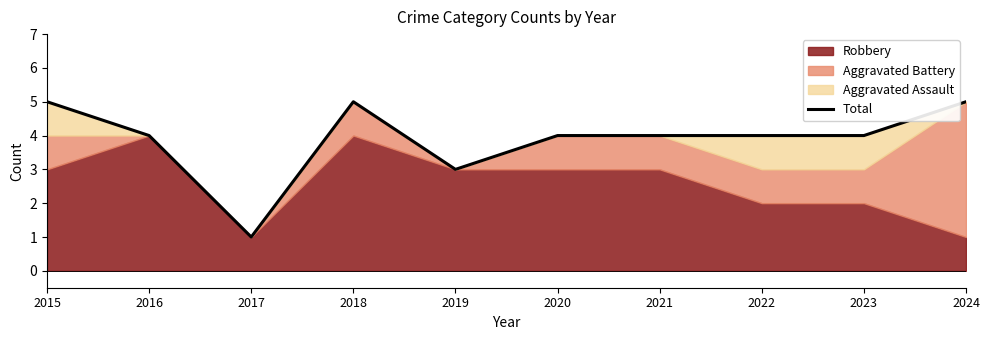

Reading left to right, extract all data points from this chart.

5	4	1	5	3	4	4	4	4	5